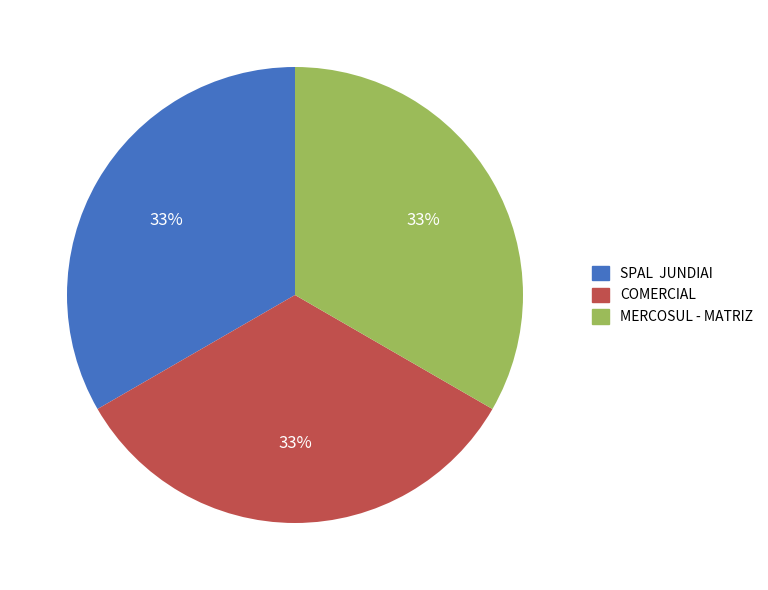

Is there any slice that represents more than half of the pie?

No